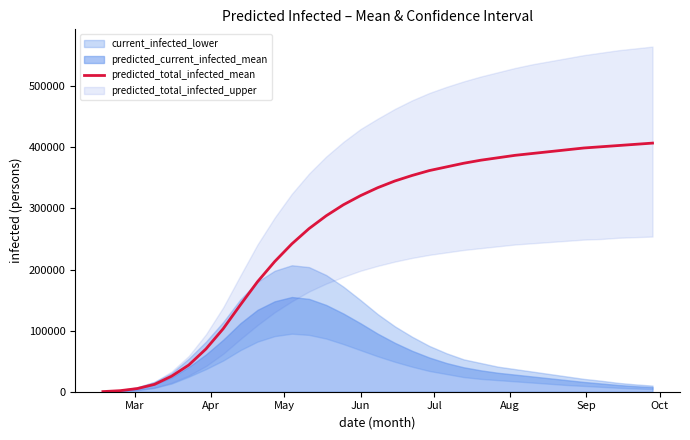

Is it true that the value at 27 is 609515?

False